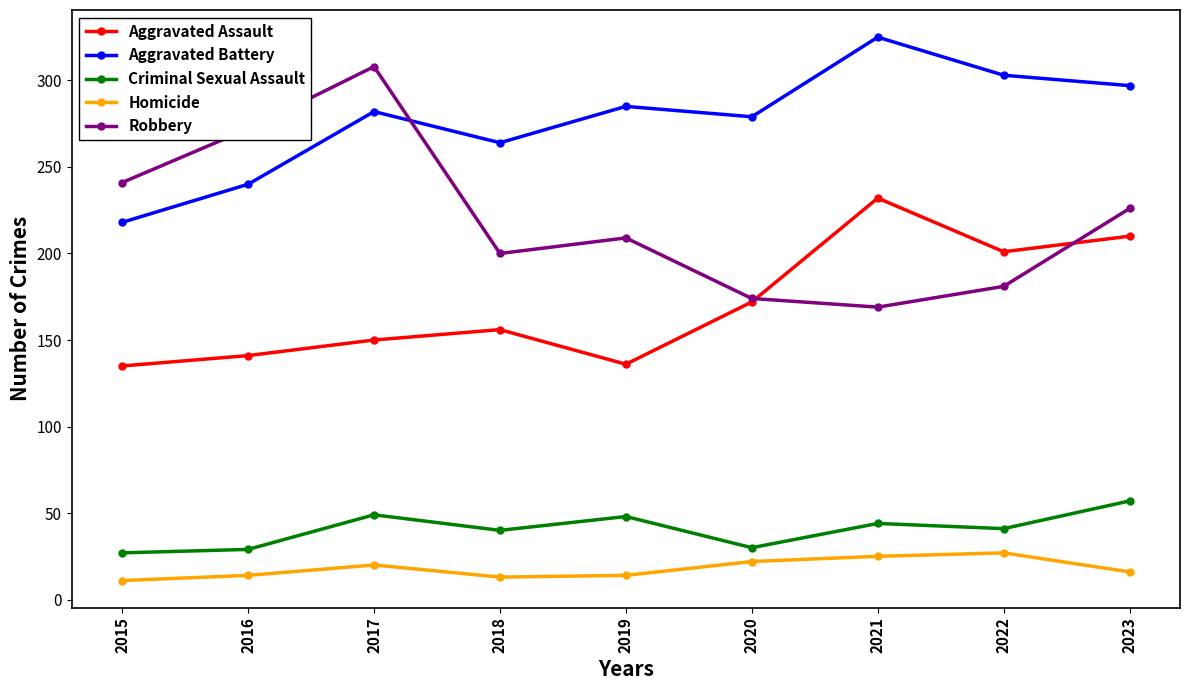

Which series has the largest total across all categories?

Aggravated Battery